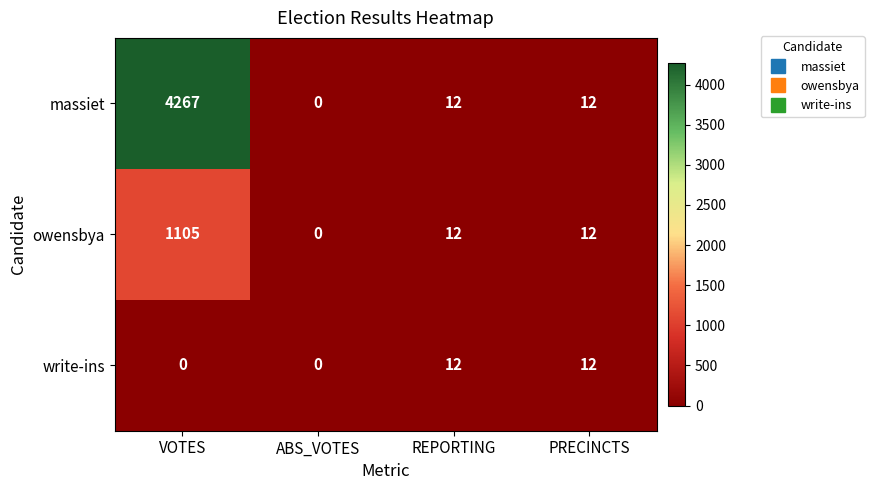

What is the greatest value displayed?

4267